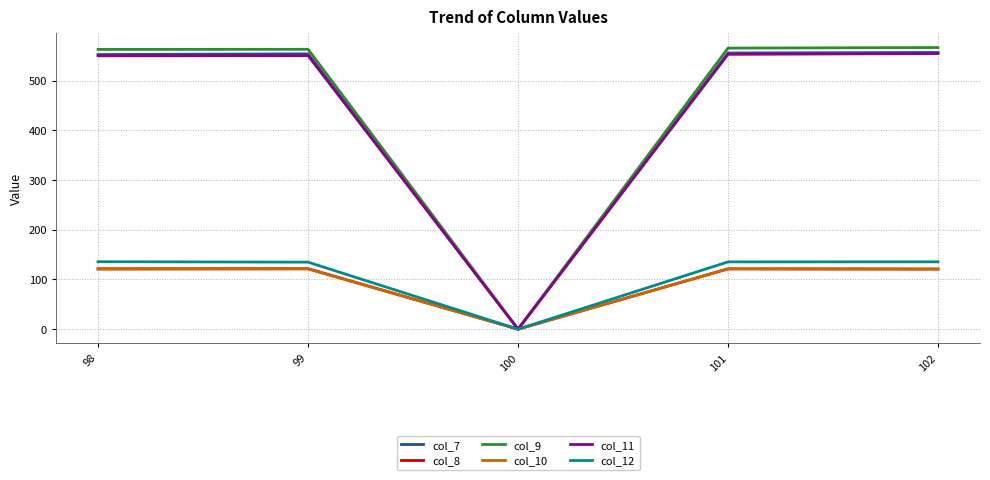

What are all the series names shown in the legend?

col_7, col_8, col_9, col_10, col_11, col_12